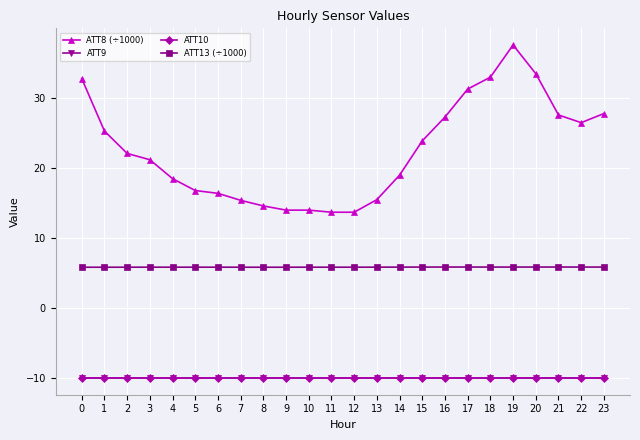

Rank the series by their maximum value, from highest to lowest.

ATT8 (÷1000), ATT13 (÷1000), ATT9, ATT10